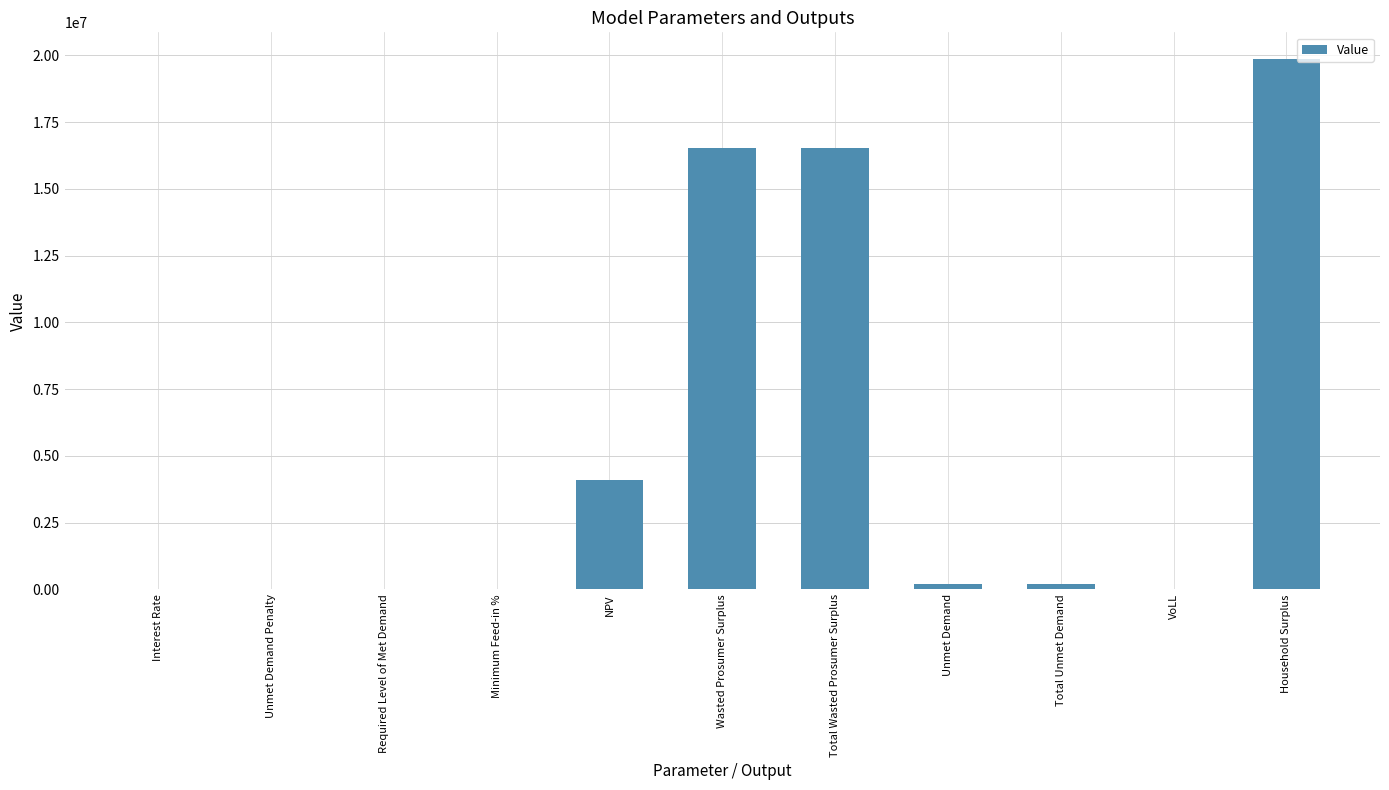

The value at NPV is 7267399.6. True or false?

False